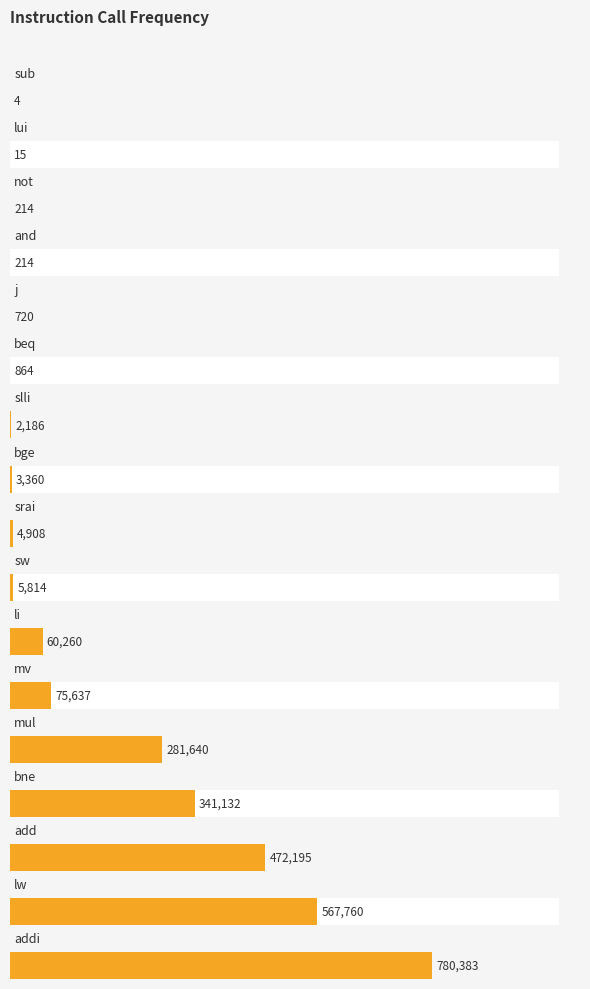

List the labels in order of value, largest first.

addi, lw, add, bne, mul, mv, li, sw, srai, bge, slli, beq, j, not, and, lui, sub